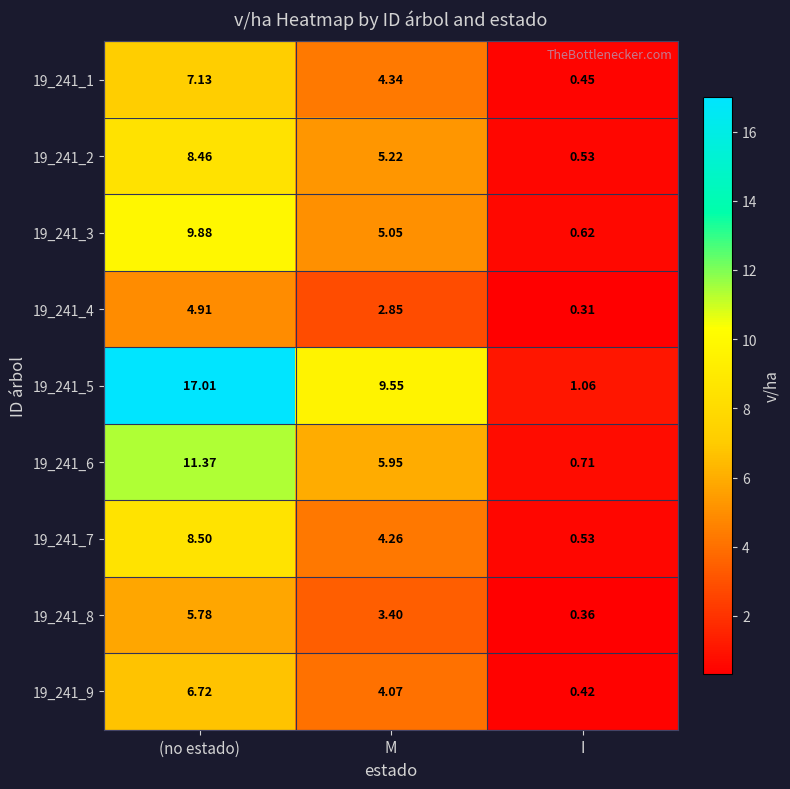

Count the number of categories in the chart.

3